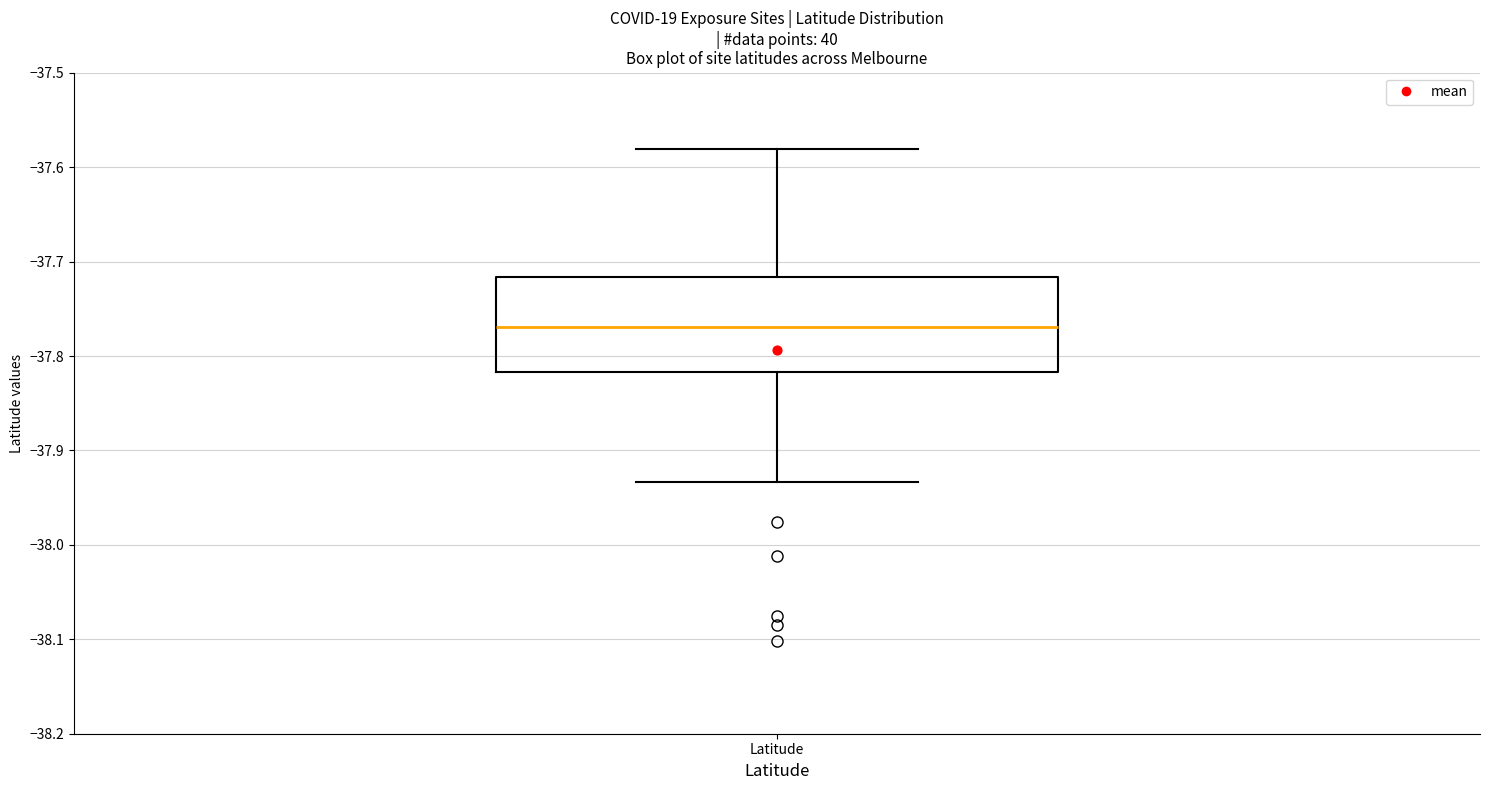

Where is the lower edge of the box for Latitude on the y-axis? The values are not printed on the chart, so give them approximately, as read against the axis.

-37.82